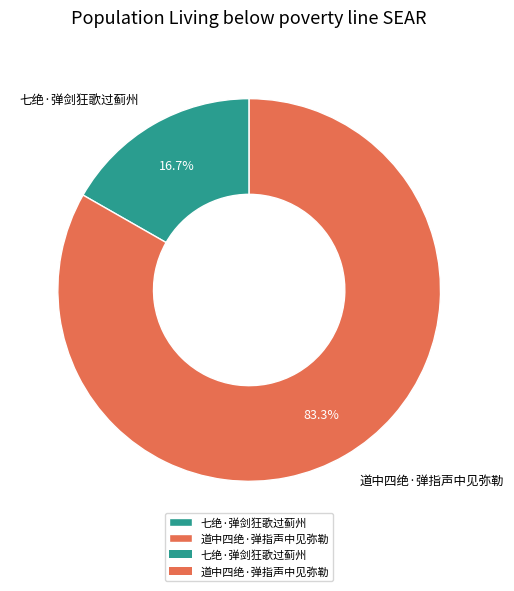

Does 七绝·弹剑狂歌过蓟州 represent more than half of the total?

No